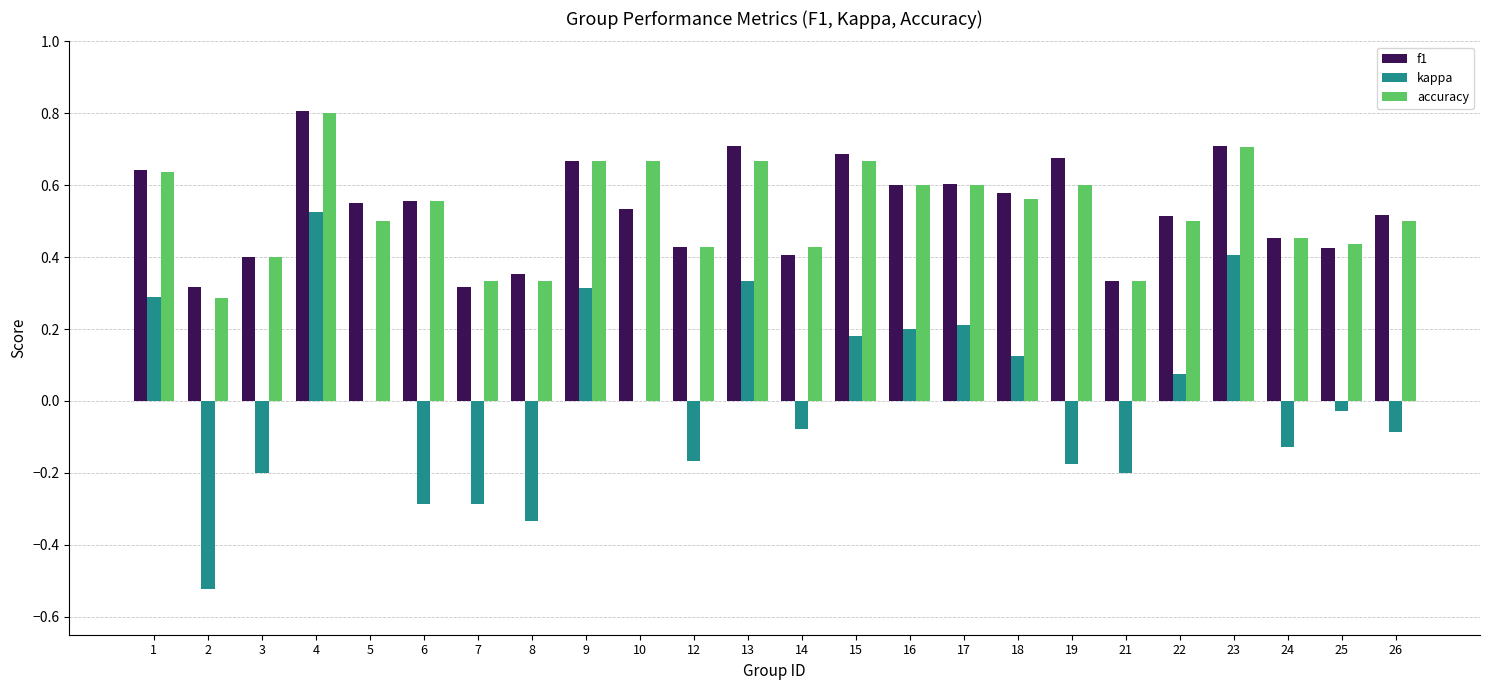

At which label does f1 reach its peak?

4